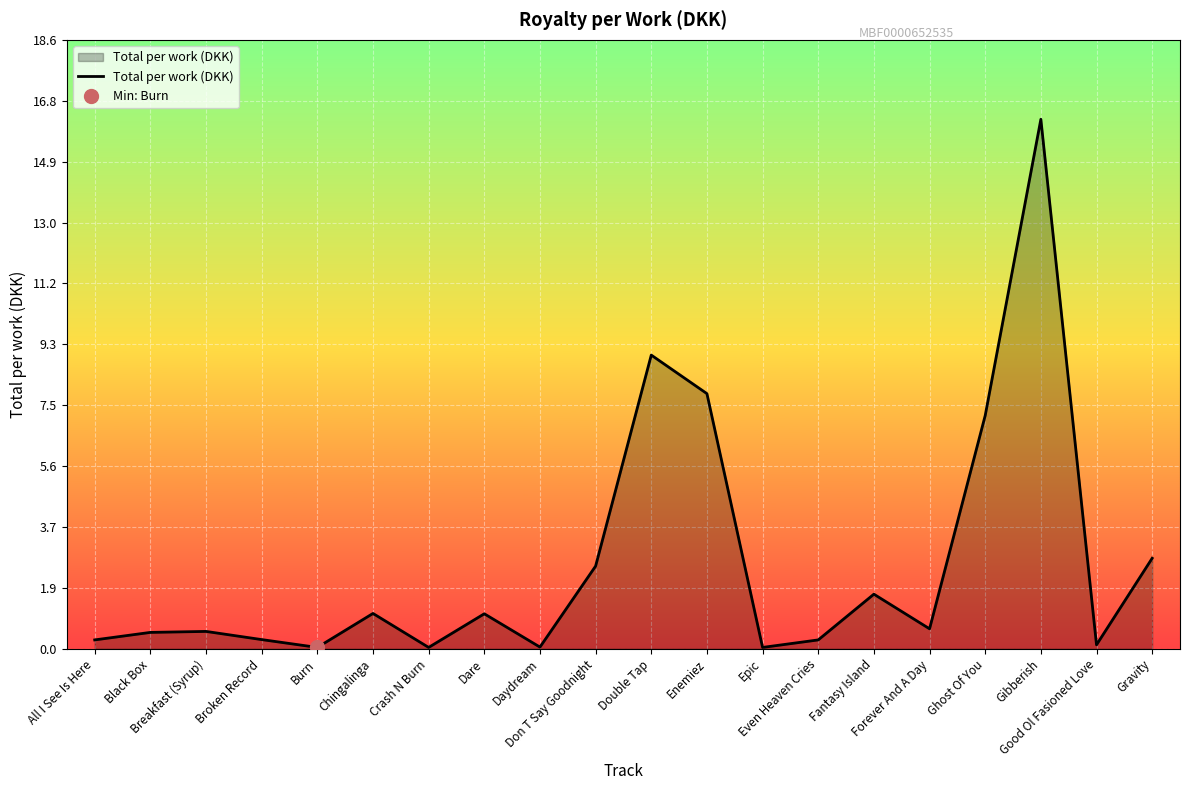

How many data points does each series have?

20